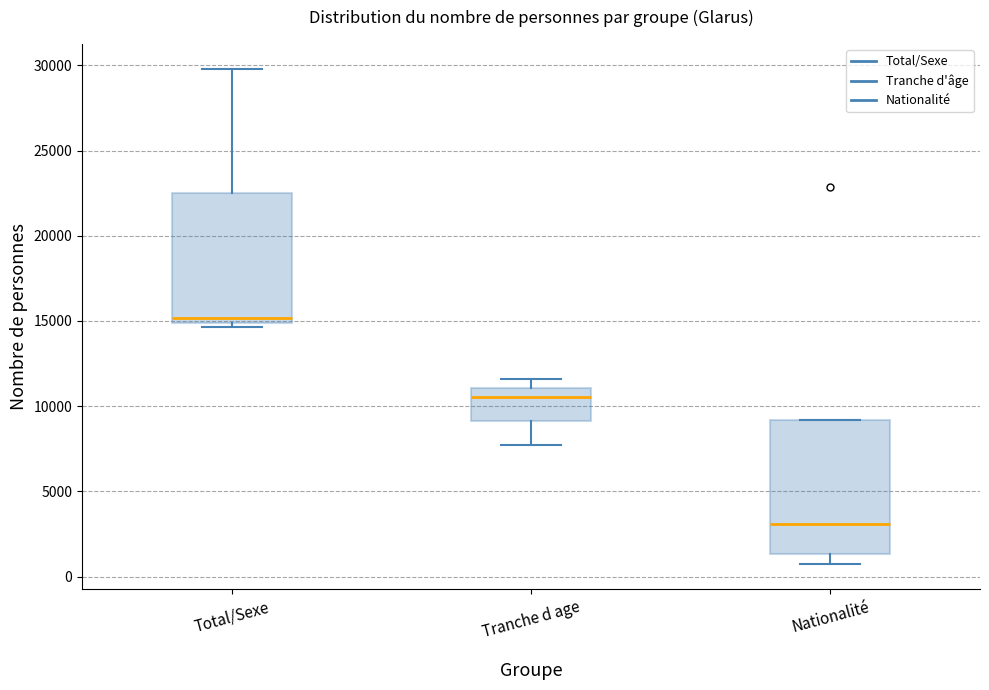

Reading left to right, transcribe this box plot: for each box, give where its median line is, the range the box spans, and where its two whiskers end, as read against the y-axis. The values are not printed on the chart, so give them approximately, as read against the axis.

Total/Sexe: median 15000 (just above the box's lower edge), box 15000 to 22500, whiskers 14500 to 30000
Tranche d age: median 10500, box 9000 to 11000, whiskers 7500 to 11500
Nationalité: median 3000, box 1500 to 9000, whiskers 500 to 9000